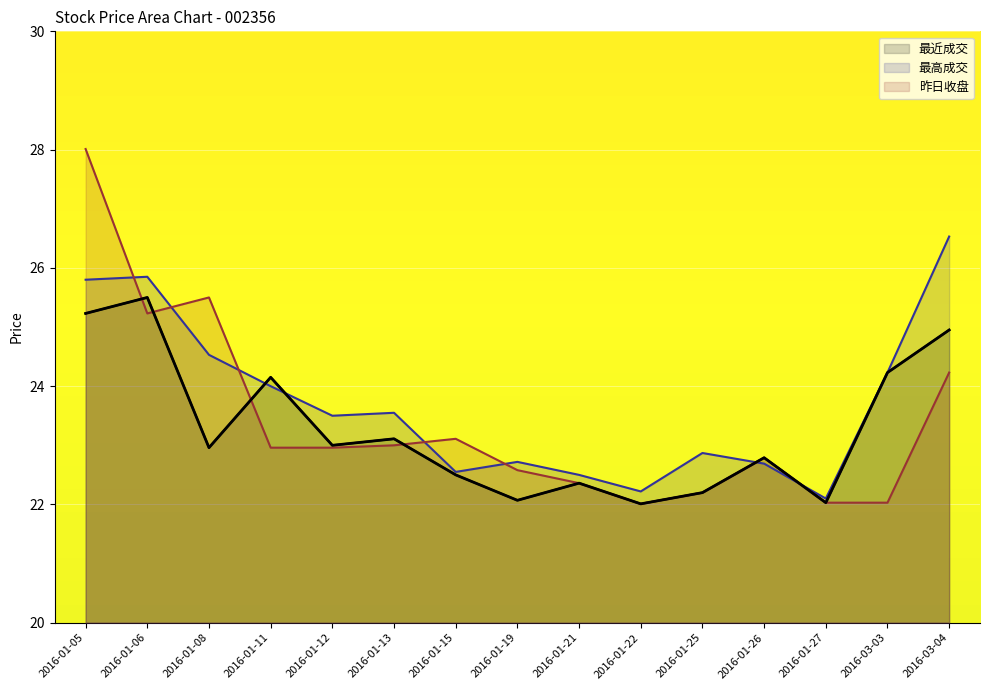

How many interior local peaks does the 最近成交 series have?

5